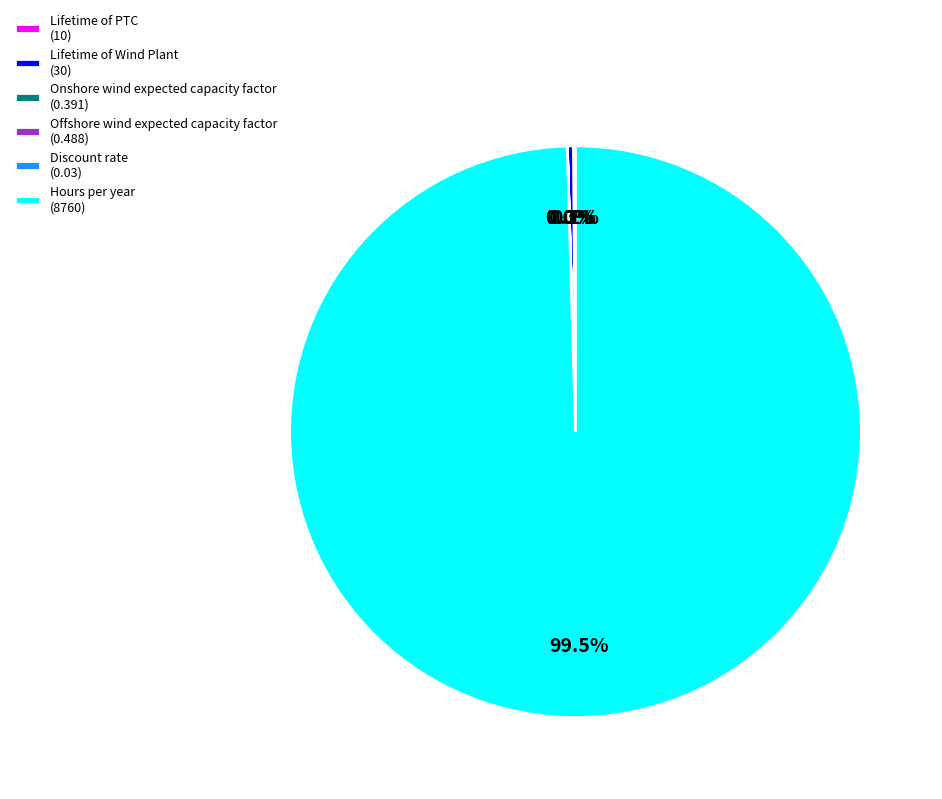

Does any single category account for the majority?

Yes